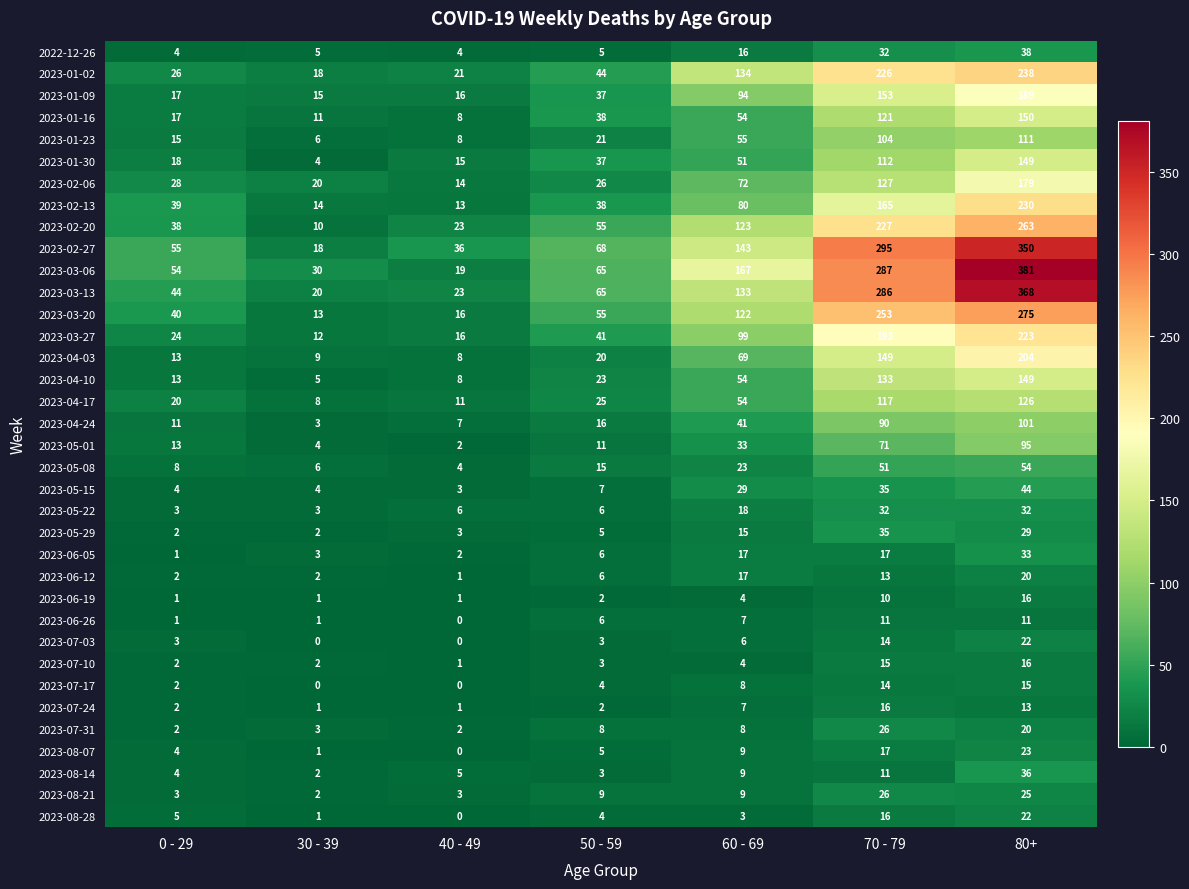

Is it true that 2023-04-17 equals 83 at 60 - 69?

False